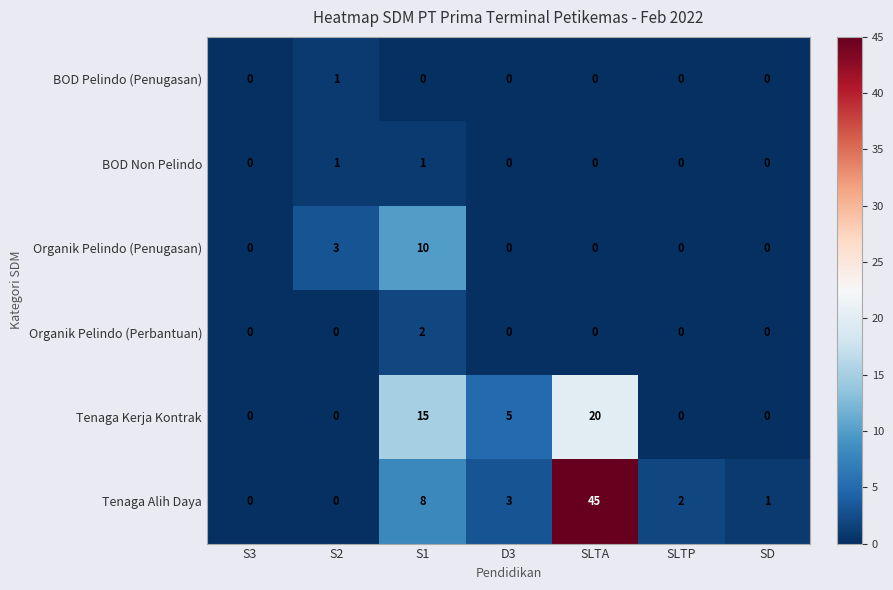

What is the difference between the highest and lowest values at S1?

15